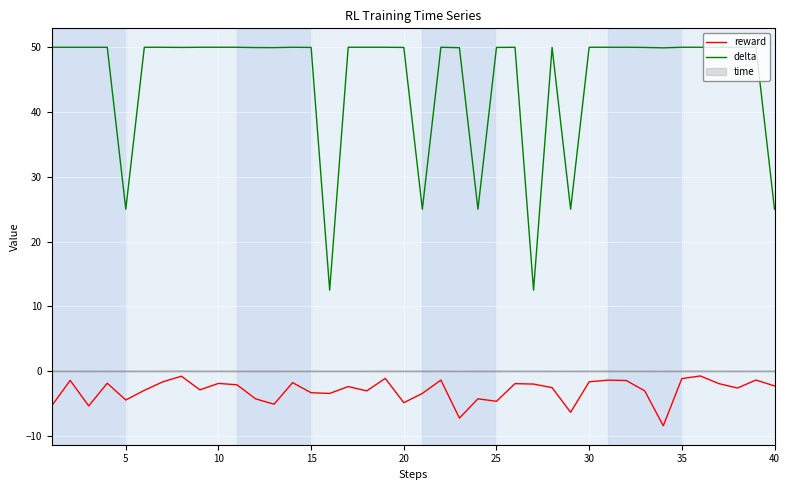

Which series has the largest total across all categories?

delta